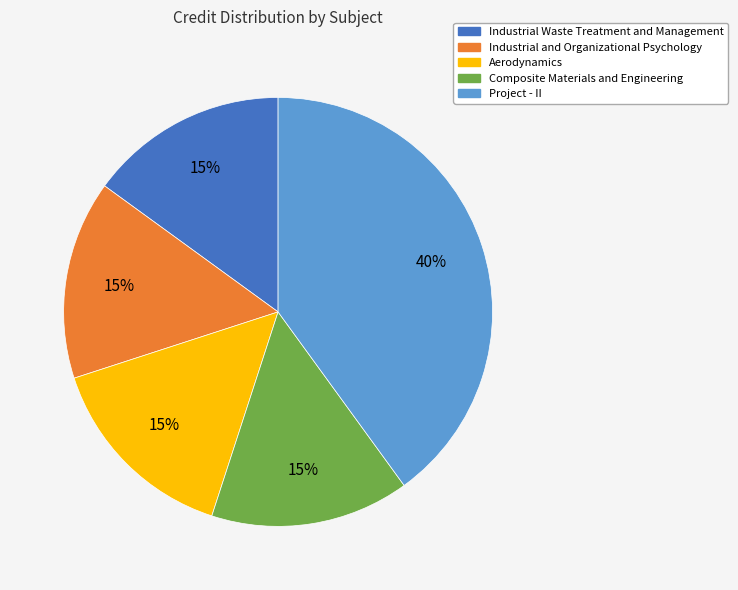

To the nearest percent, what is the average slice percentage?

20%